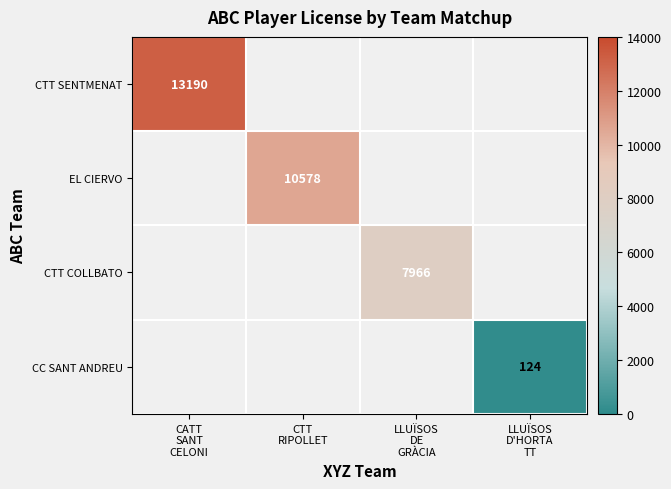

Rank the series by their average value, from highest to lowest.

CTT SENTMENAT, EL CIERVO, CTT COLLBATO, CC SANT ANDREU